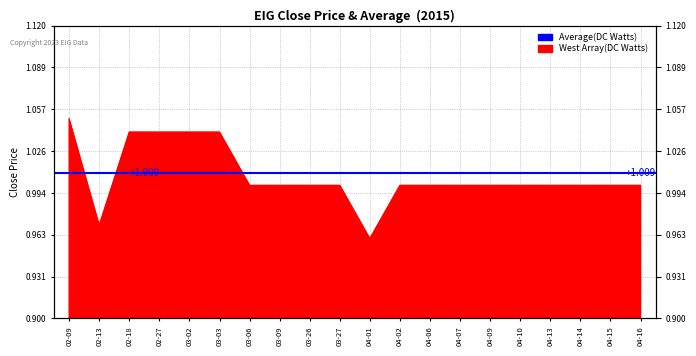

Which label corresponds to the largest value in the chart?

02-09